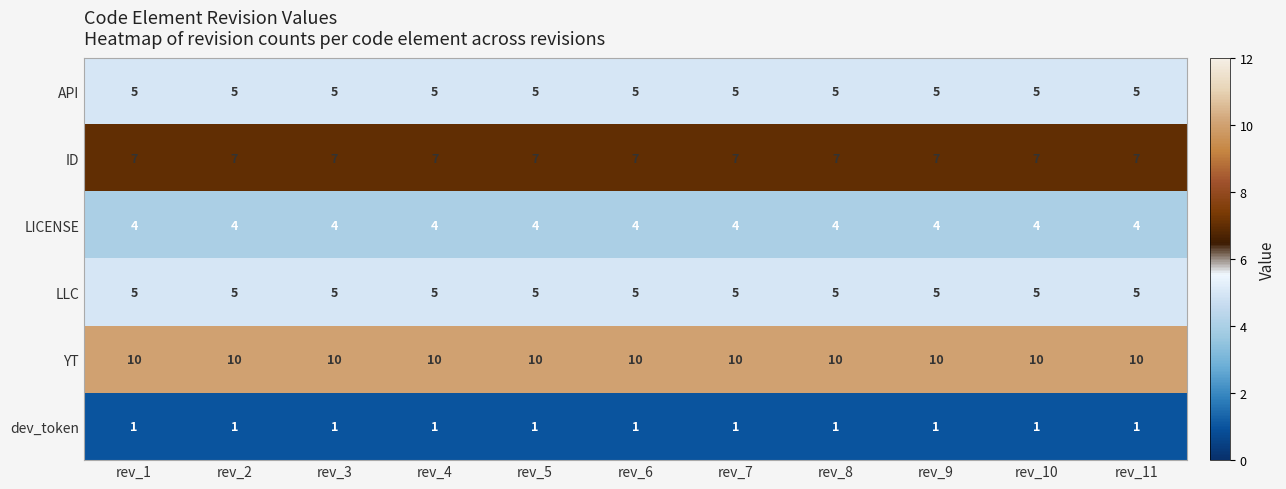

What is the total value across all series at rev_11?

32